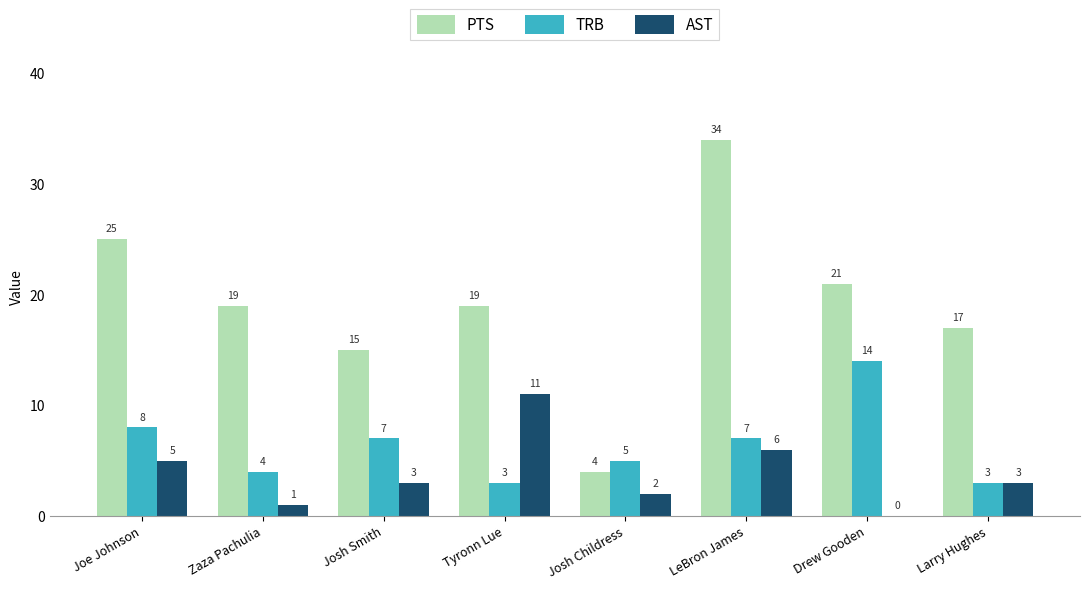

Reading right to left, extract all data points from this chart.

PTS: Larry Hughes=17	Drew Gooden=21	LeBron James=34	Josh Childress=4	Tyronn Lue=19	Josh Smith=15	Zaza Pachulia=19	Joe Johnson=25
TRB: Larry Hughes=3	Drew Gooden=14	LeBron James=7	Josh Childress=5	Tyronn Lue=3	Josh Smith=7	Zaza Pachulia=4	Joe Johnson=8
AST: Larry Hughes=3	Drew Gooden=0	LeBron James=6	Josh Childress=2	Tyronn Lue=11	Josh Smith=3	Zaza Pachulia=1	Joe Johnson=5